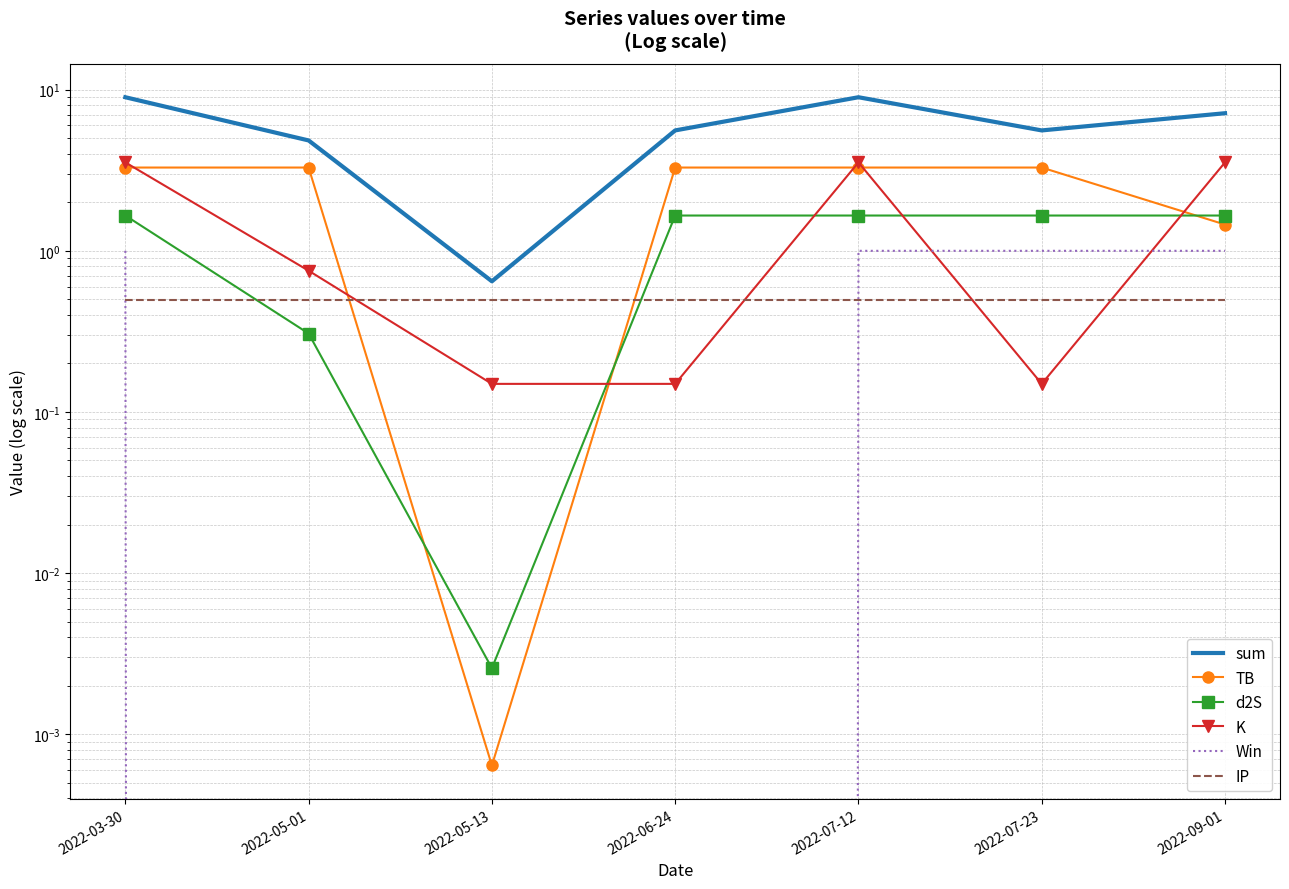

True or false: sum has more than 0 points higher than both neighbors.

True